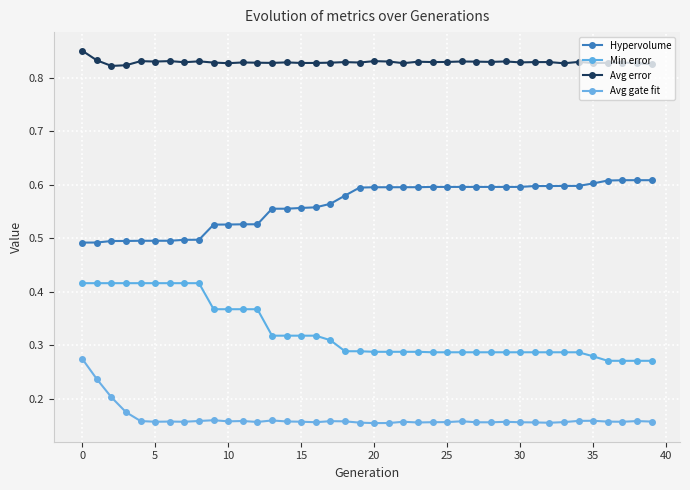

Does the chart have visible grid lines?

Yes